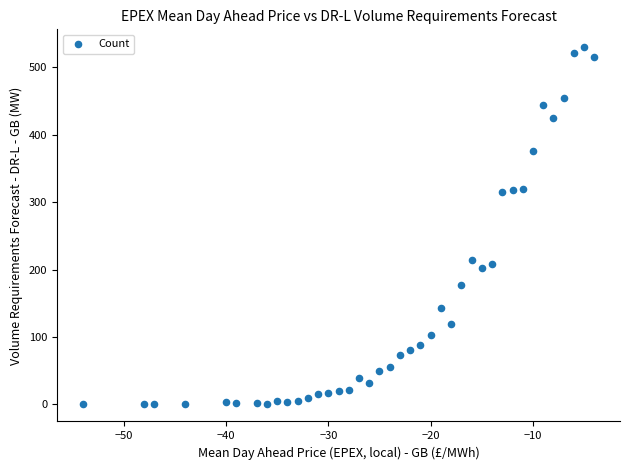

What is the range of X values (max minus min)?

50